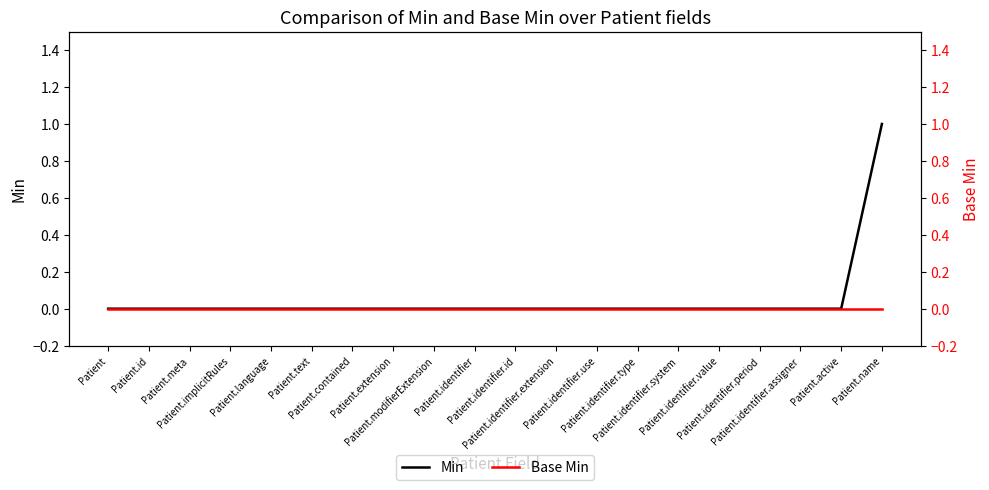

True or false: Base Min has more than 0 interior local peaks.

False